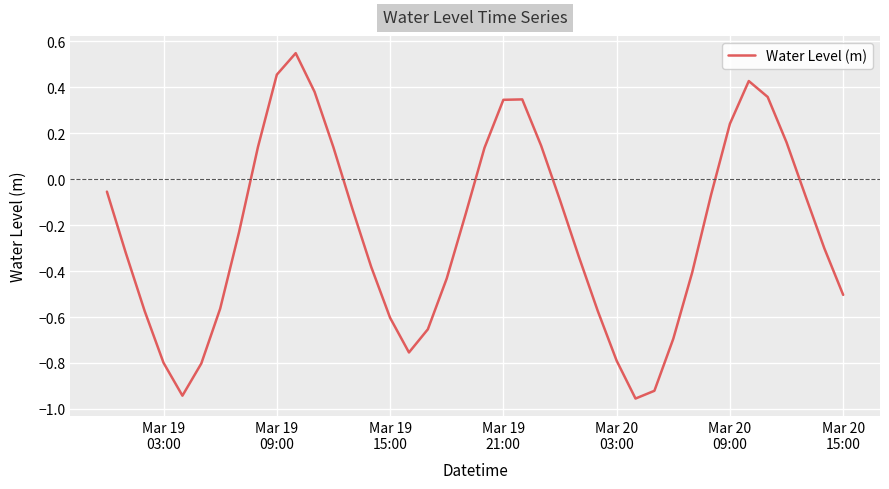

Does the chart have visible grid lines?

Yes